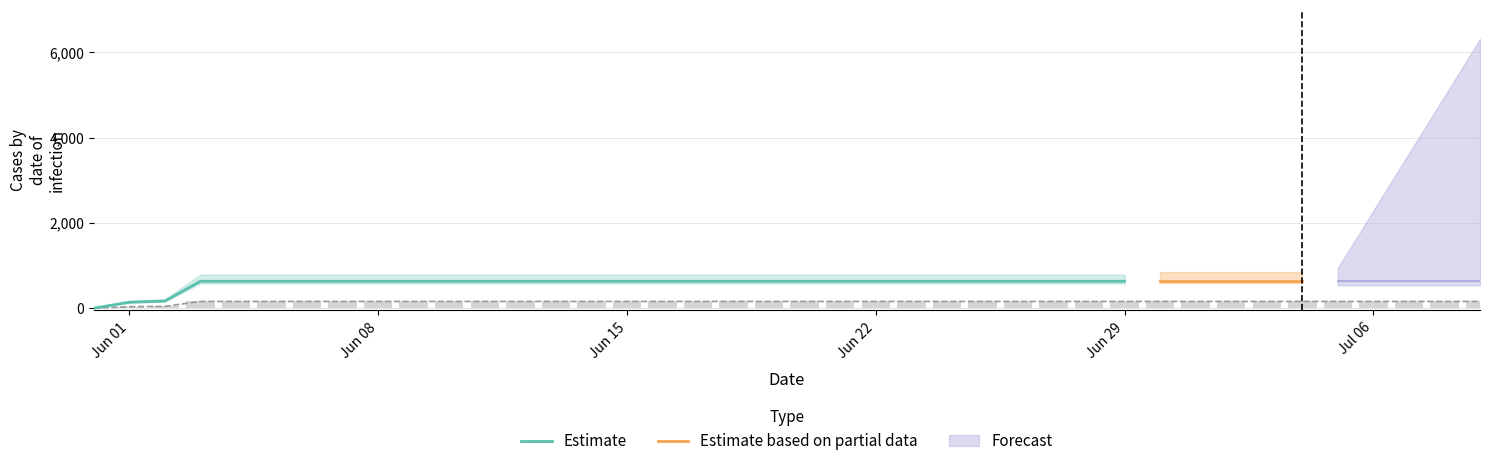

Where does the data first go above 157?

2020-06-03